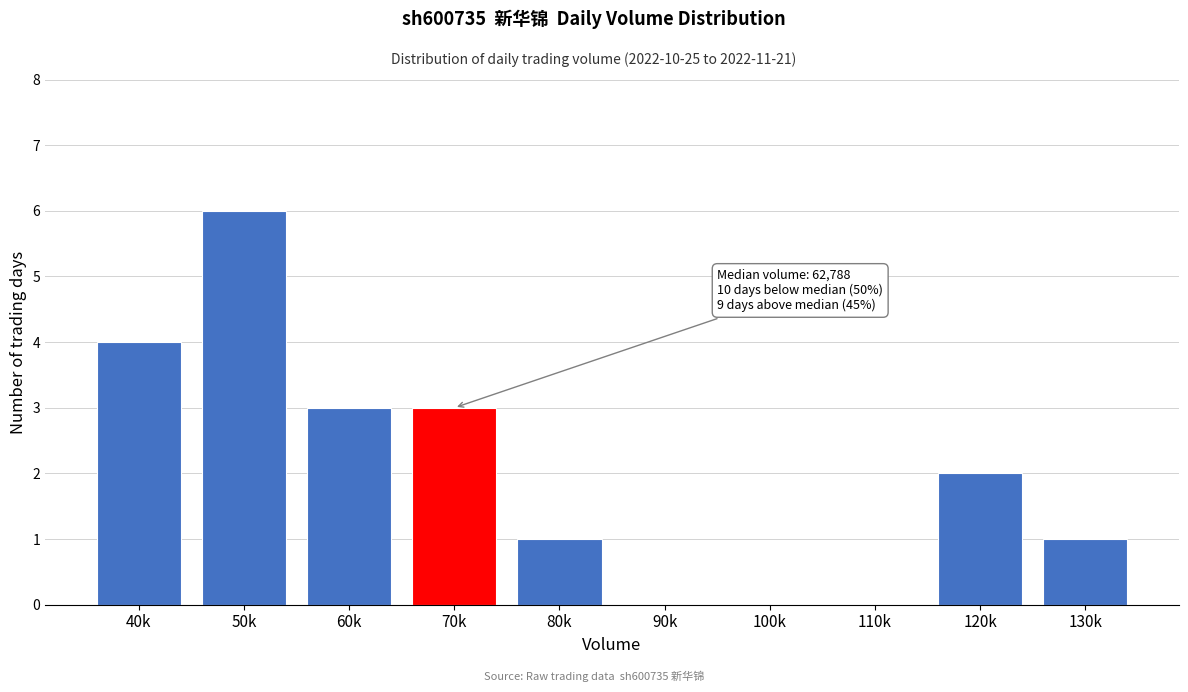

Reading left to right, extract all data points from this chart.

40k=4	50k=6	60k=3	70k=3	80k=1	90k=0	100k=0	110k=0	120k=2	130k=1